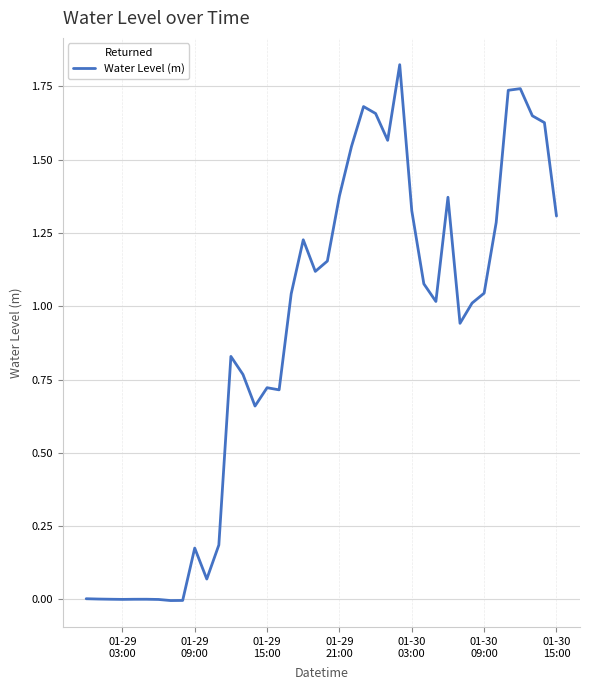

What is the greatest value displayed?

1.8